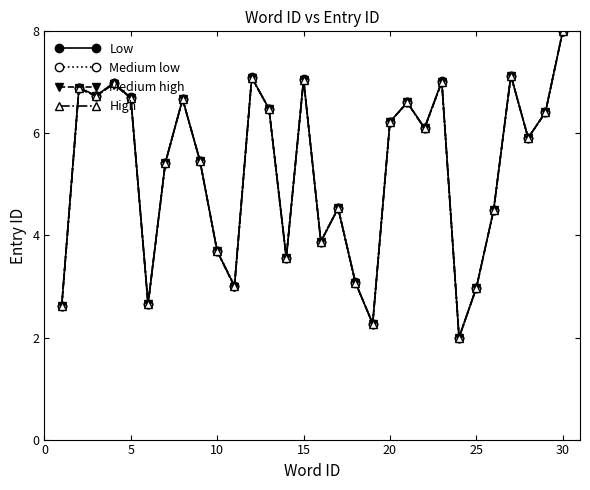

What is the smallest value displayed?

2.0